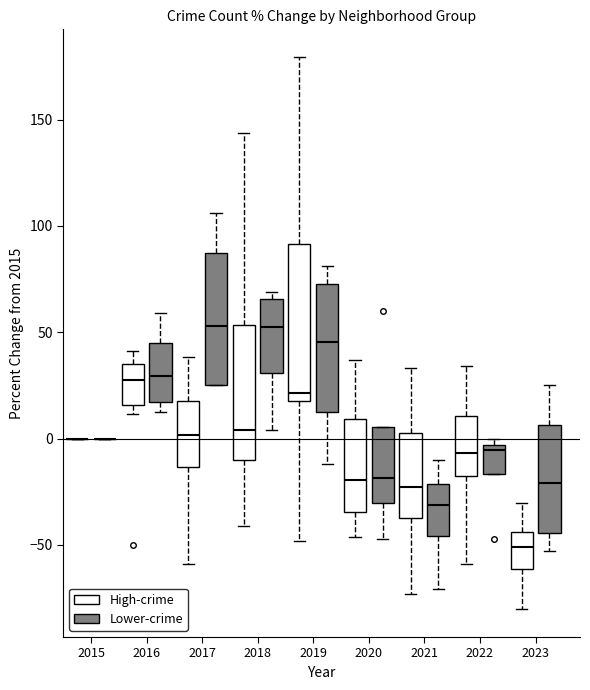

Which box is the tallest, from its lower edge to its upper edge?

2019 (High-crime)